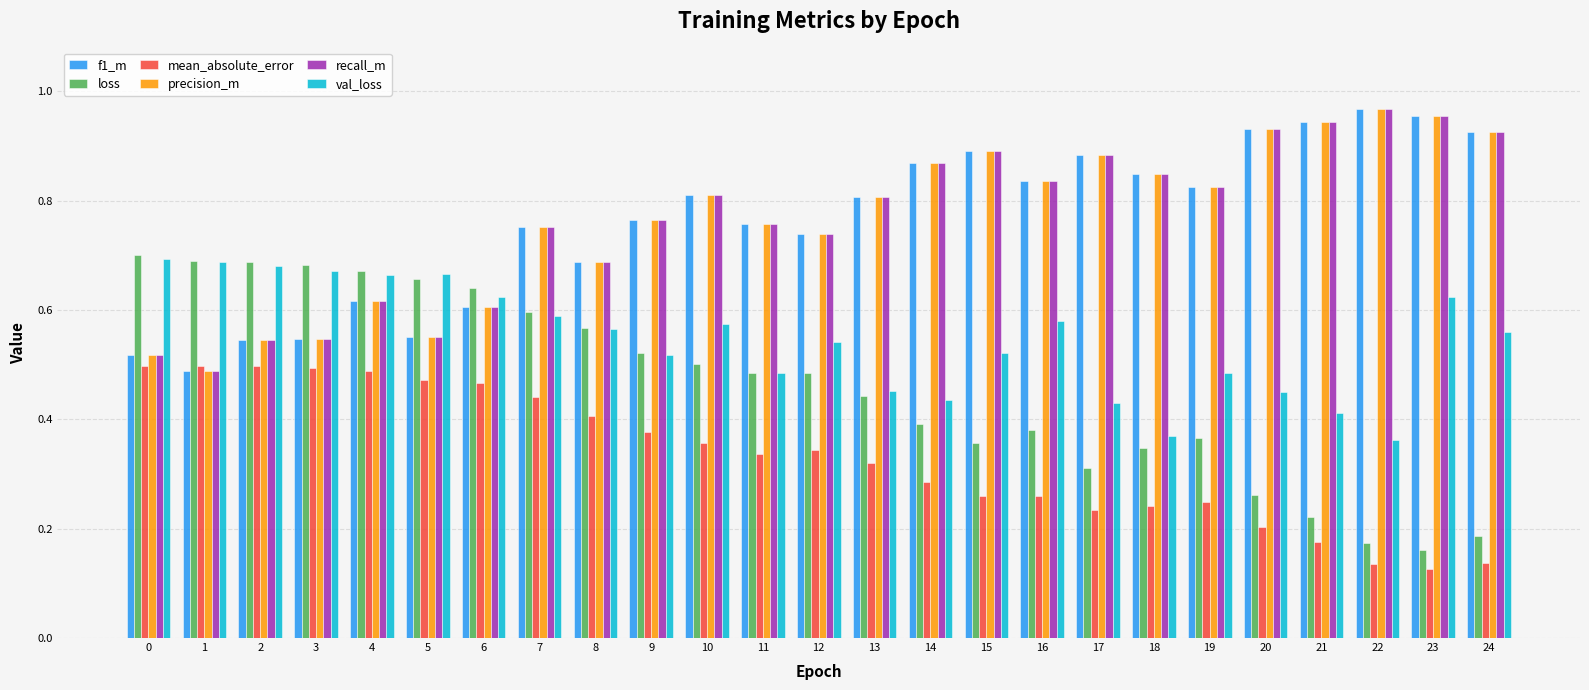

Is the value of f1_m at 11 greater than the value of val_loss at 7?

Yes